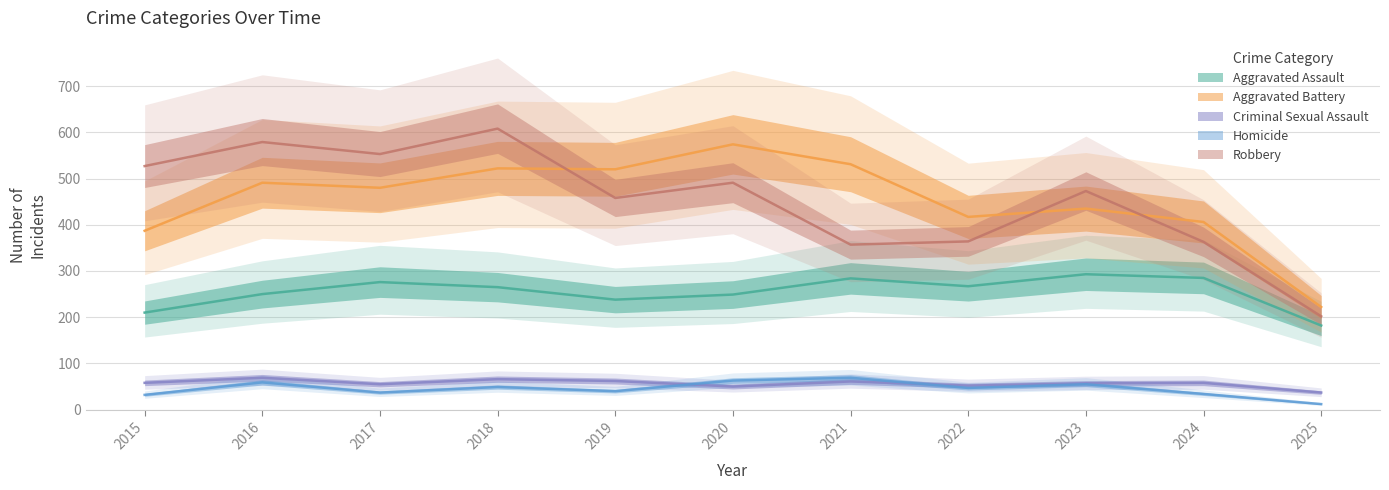

Between 2023 and 2016, which is larger?

2023